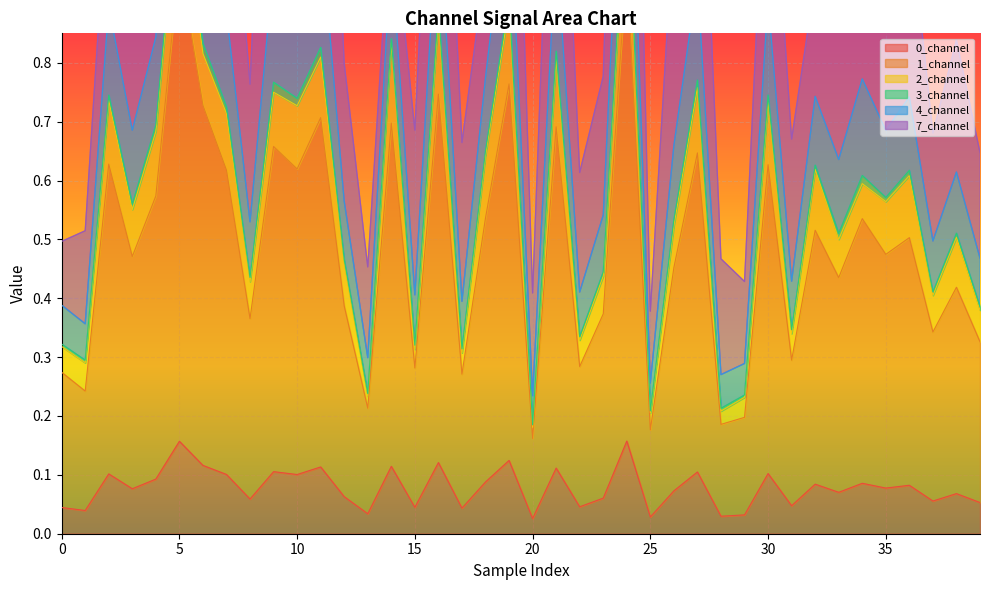

The 1_channel series shows 0.2 at 20. True or false?

True